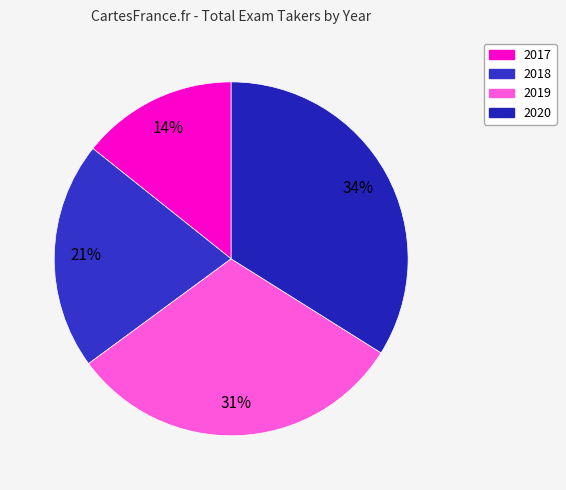

Which slice is the smallest?

2017